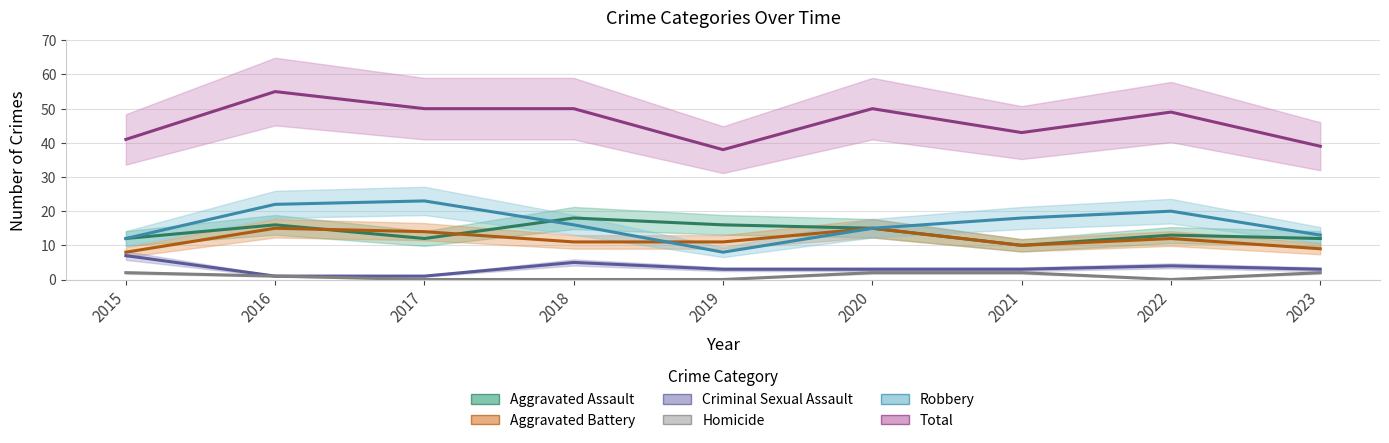

Which category has the highest value across all series?

2016